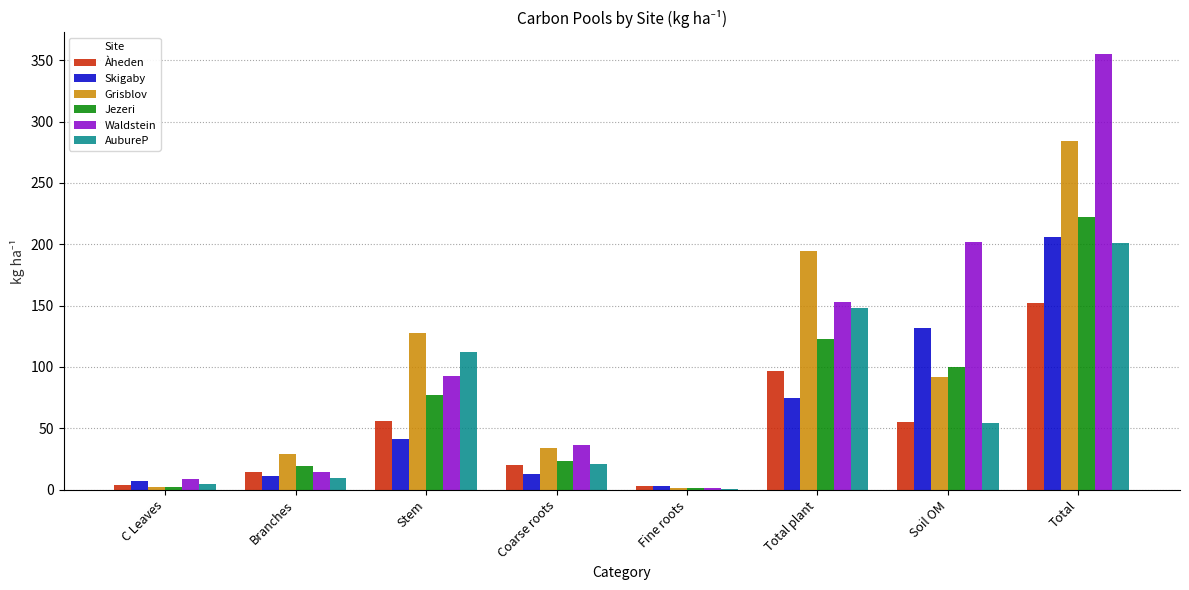

Does the chart contain stacked bars?

No